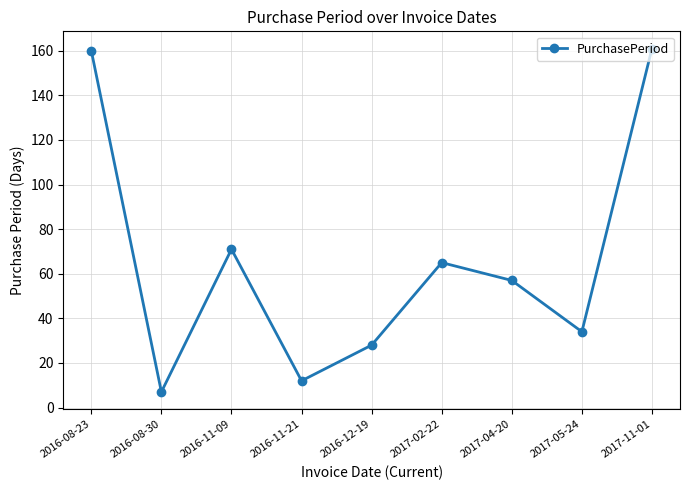

Is it true that the value at 2016-11-09 is 71?

True